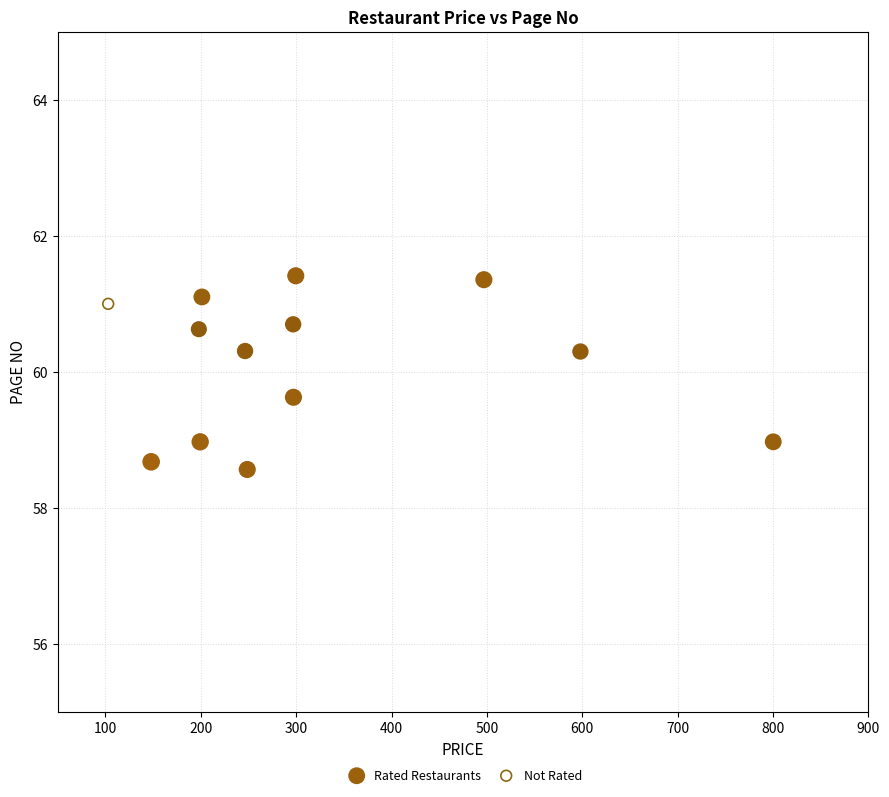

What are all the series names shown in the legend?

Rated Restaurants, Not Rated